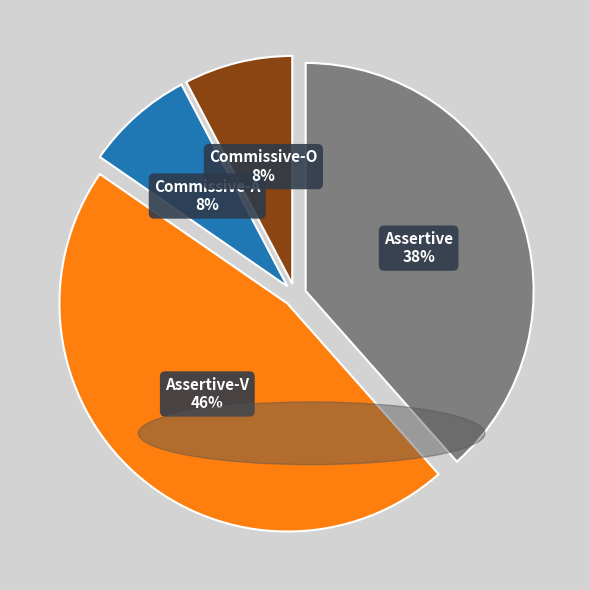

Does any single category account for the majority?

No